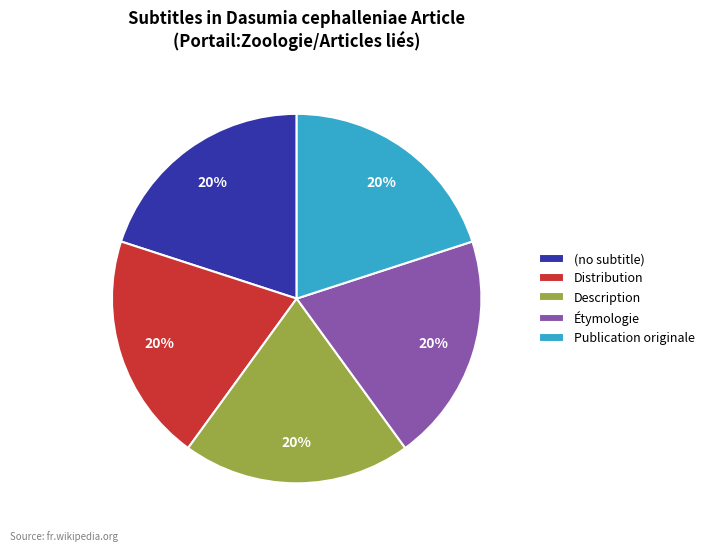

Do Distribution and Publication originale together represent more than half of the pie?

No